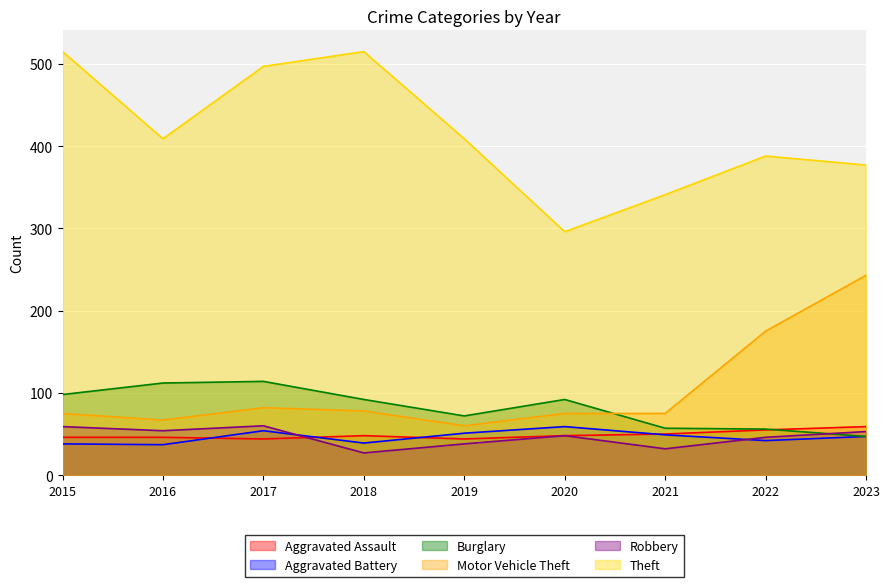

What is the value of the Theft point at the 6th from the left?

296